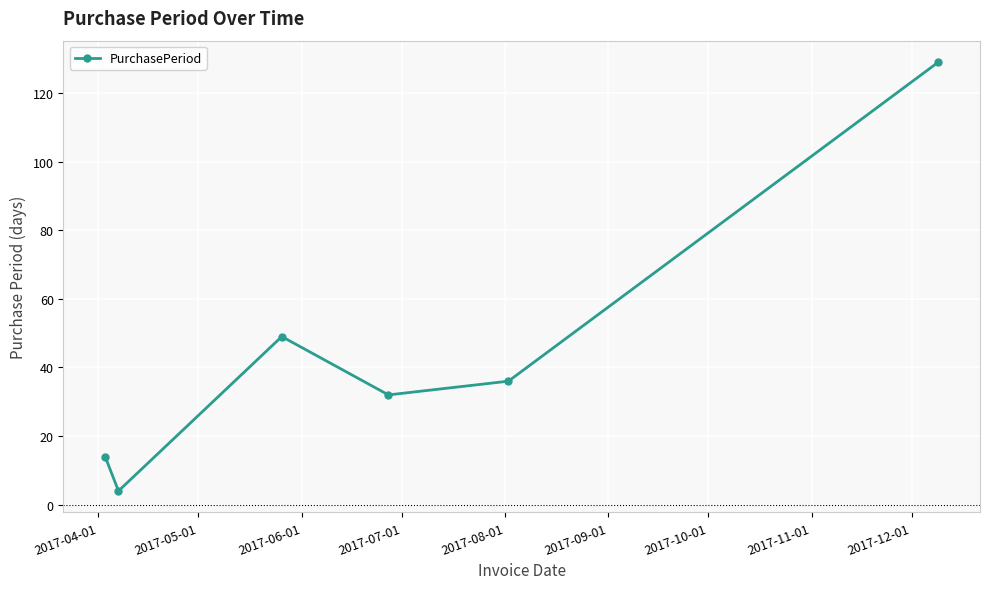

What is the maximum value shown in the chart?

129